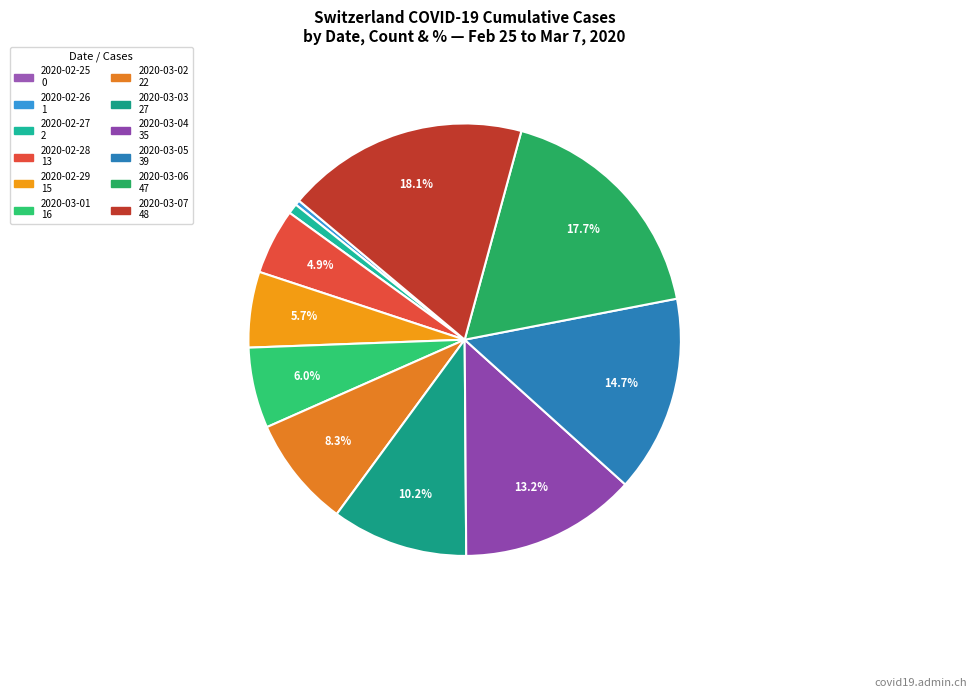

Does 2020-02-25 account for over 50% of the chart?

No